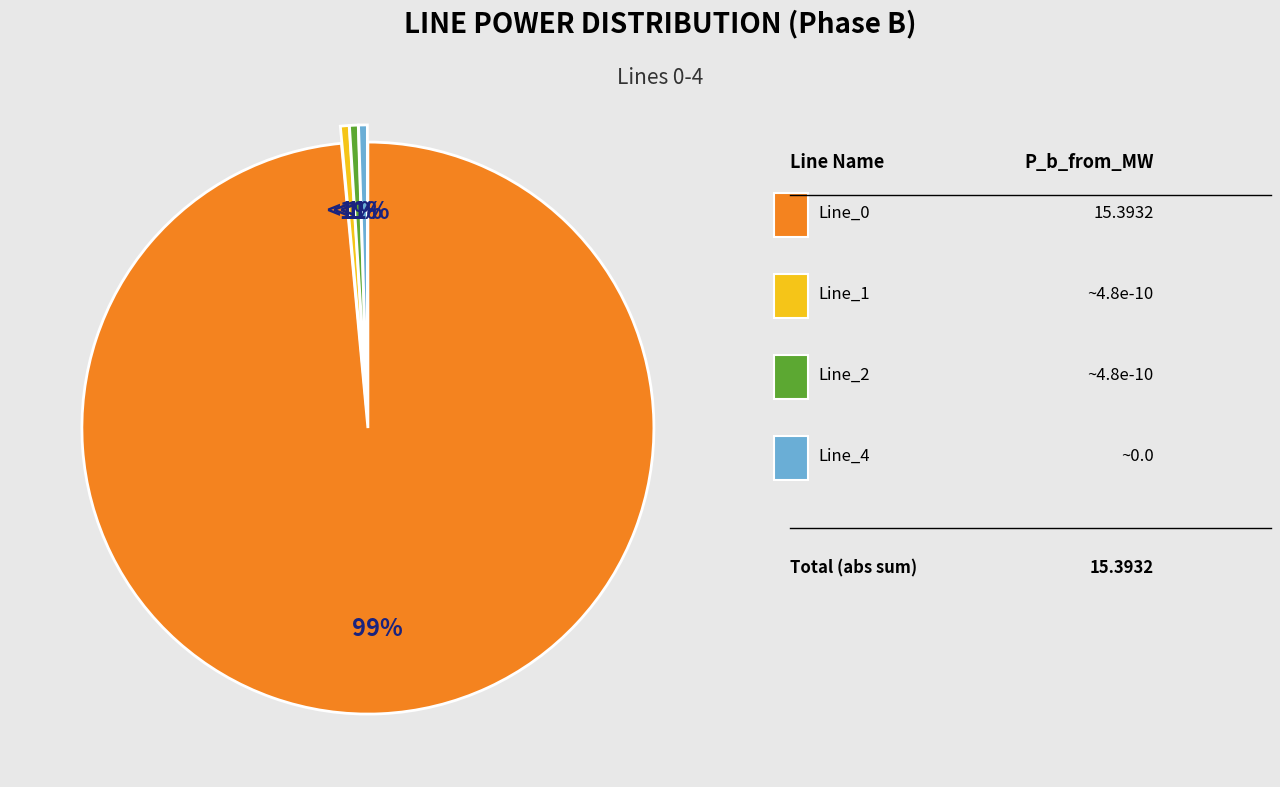

Does any single category account for the majority?

Yes